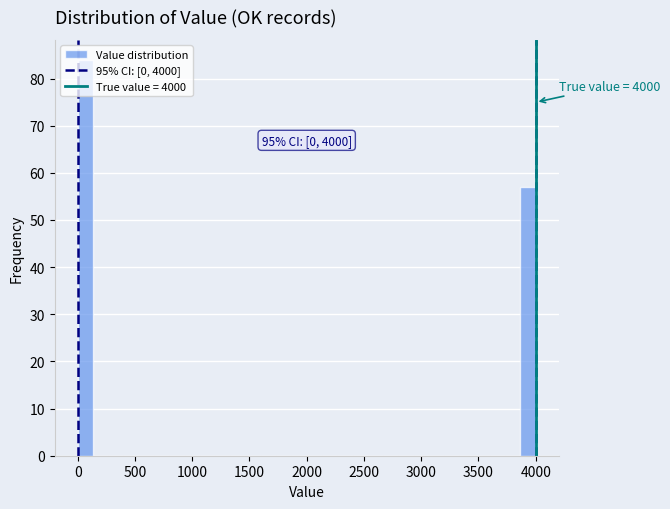

Read against the x-axis, roughly where is the centre of the tallest bar?

50